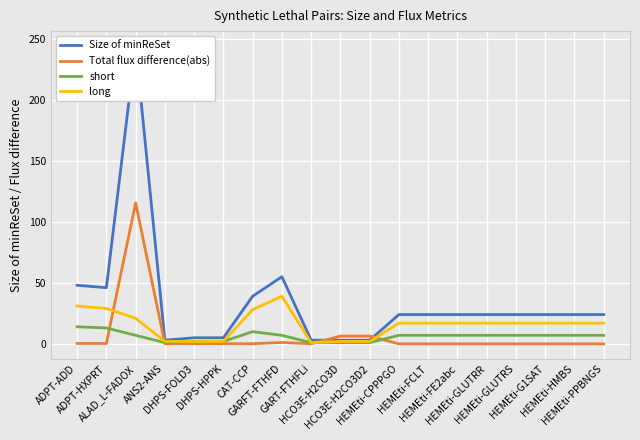

Does the chart display data point markers on the line(s)?

No